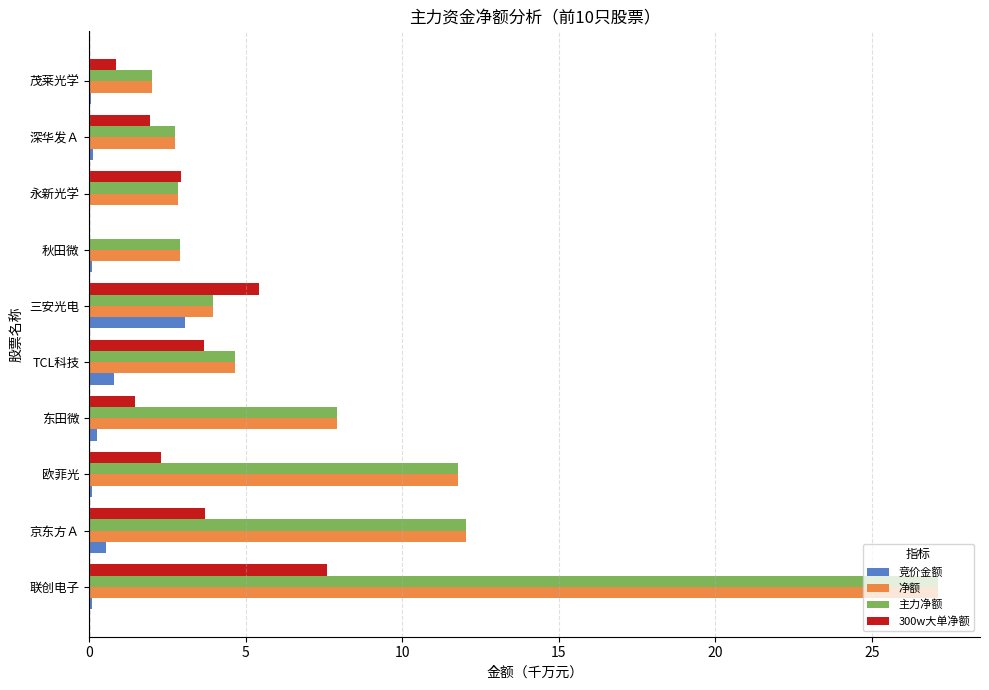

Read the 竞价金额 value at 三安光电.

3.1